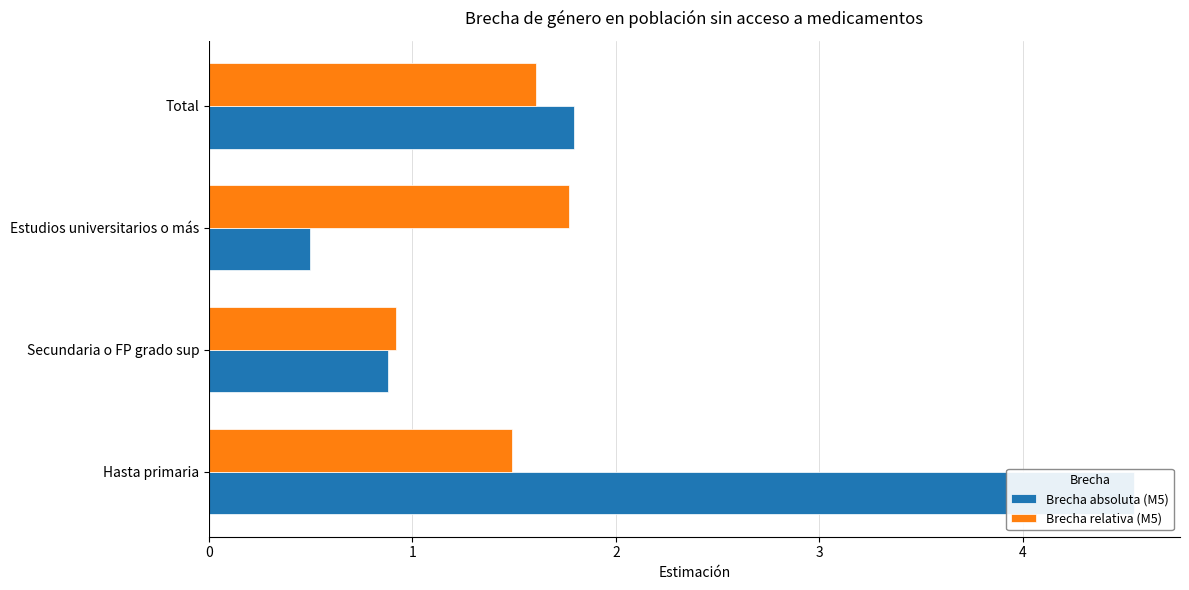

True or false: Brecha absoluta (M5) has a value of 1.8 at Total.

True